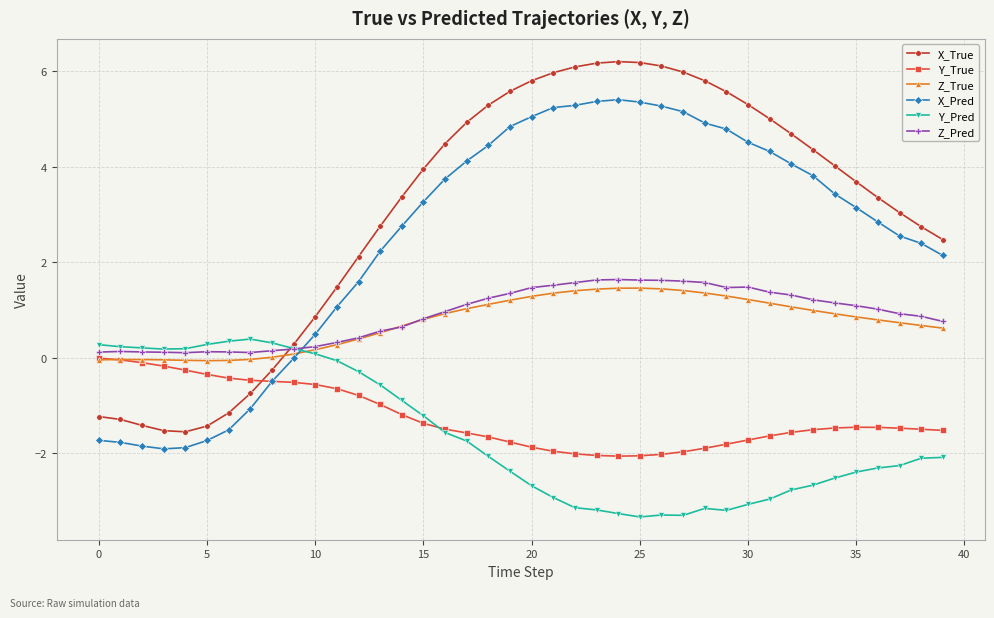

How many intersections are there between X_Pred and Y_Pred?

1